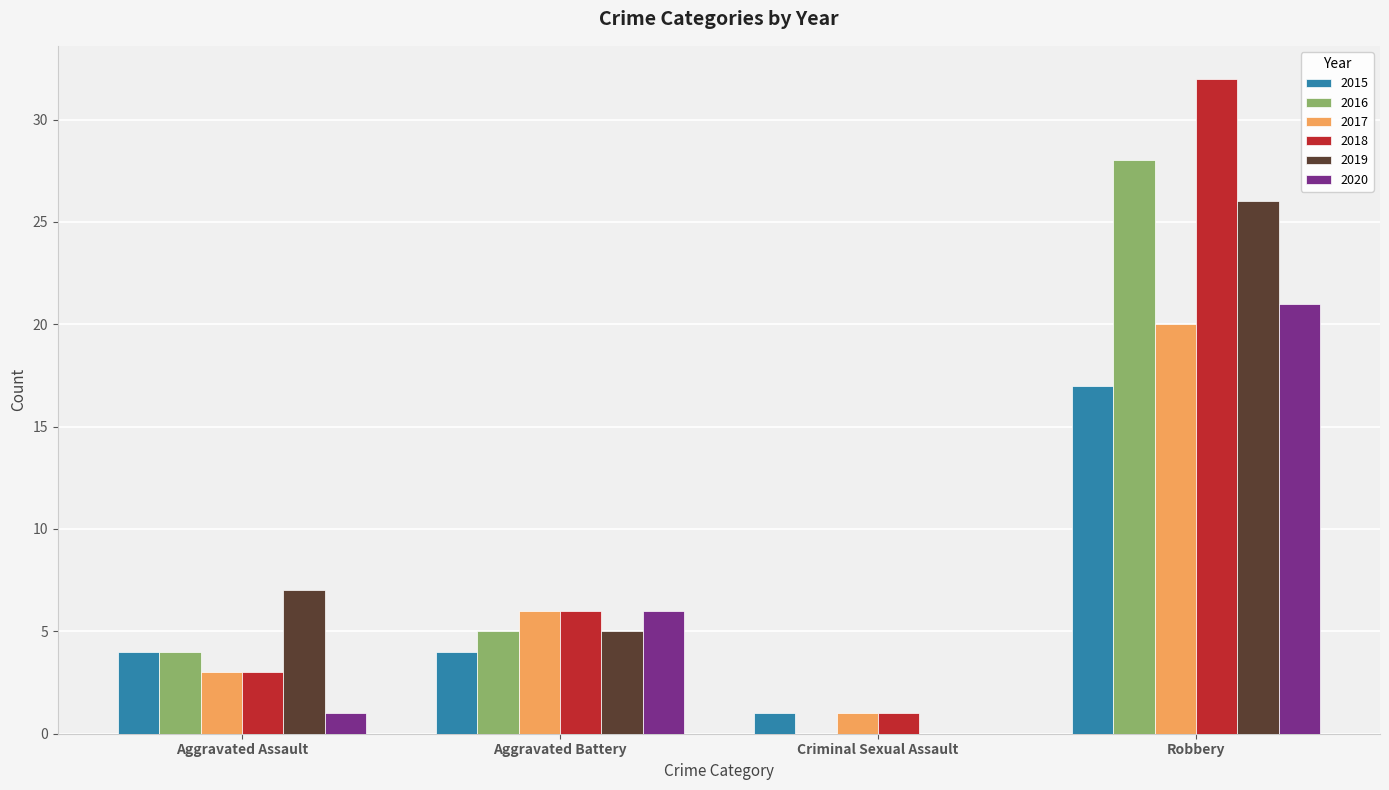

What is the total value across all series at Aggravated Battery?

32